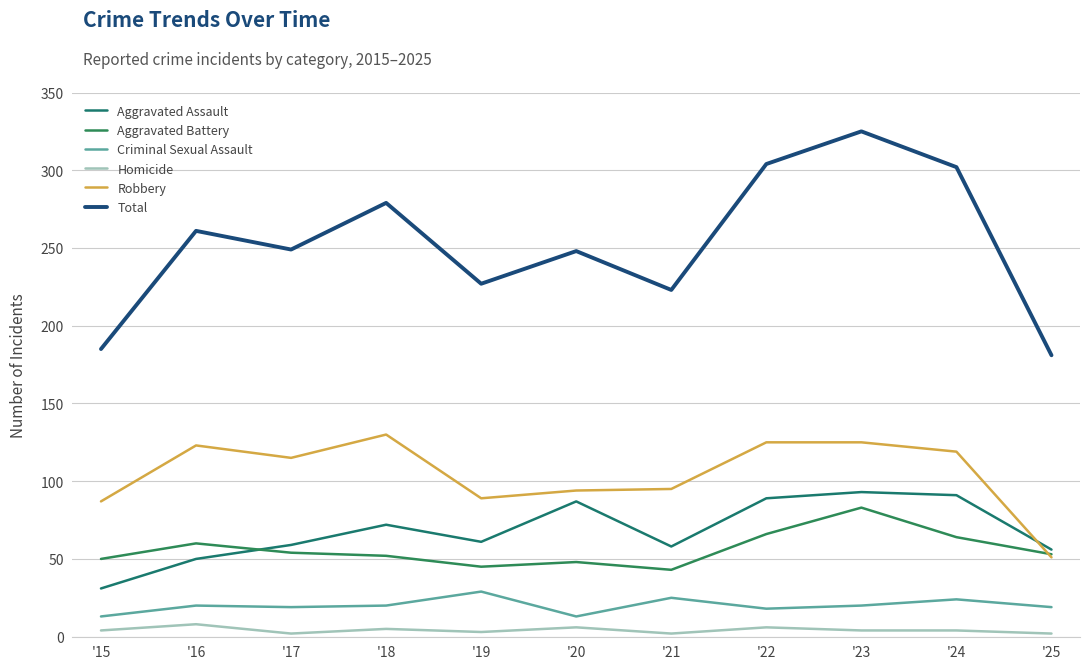

What is the total value across all series at '24?

604